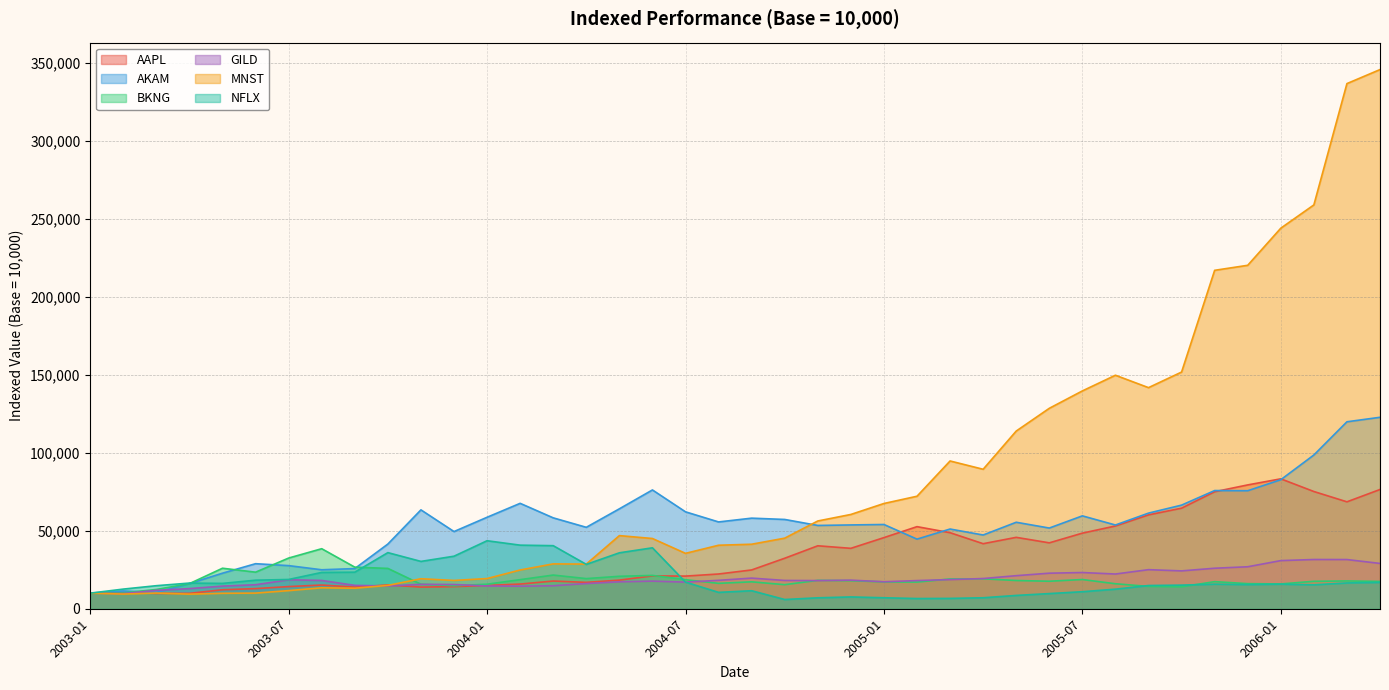

What is the average value of the NFLX series?

18412.4